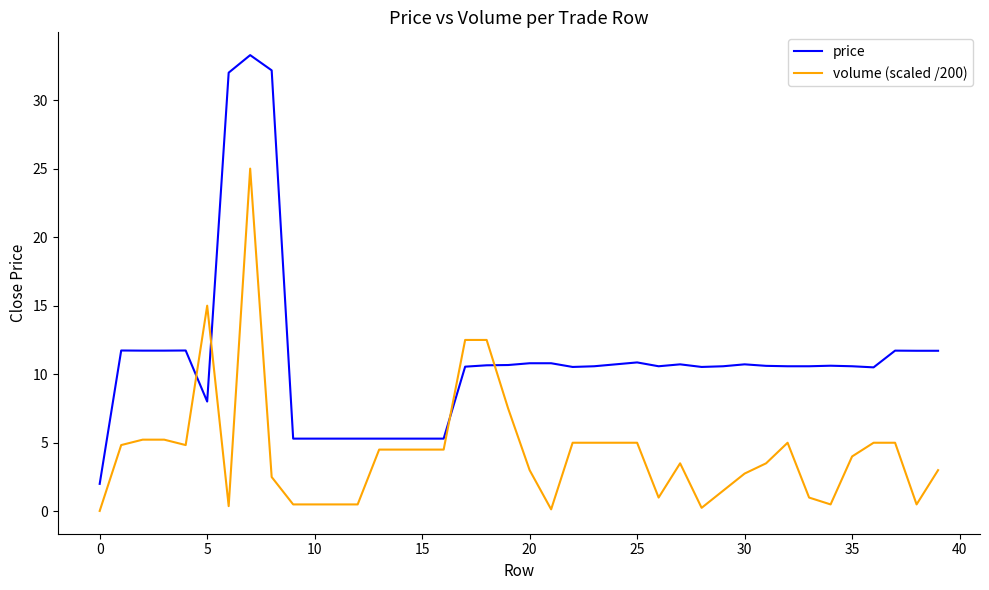

How many intersections are there between volume (scaled /200) and price?

4